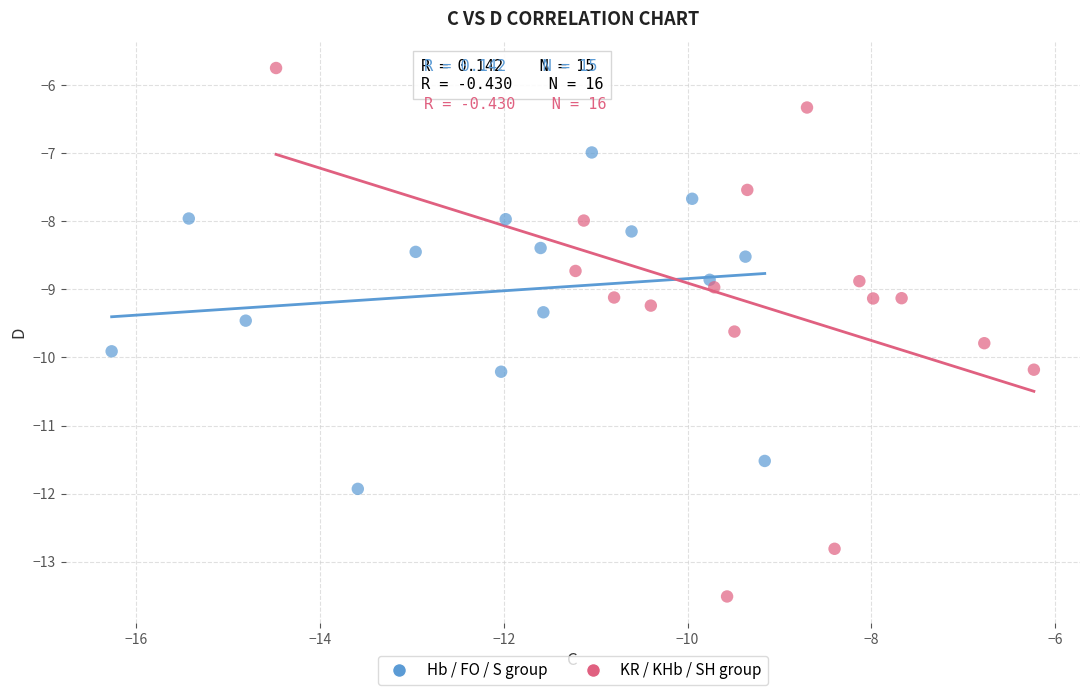

Which series has the widest spread of Y values?

KR / KHb / SH group